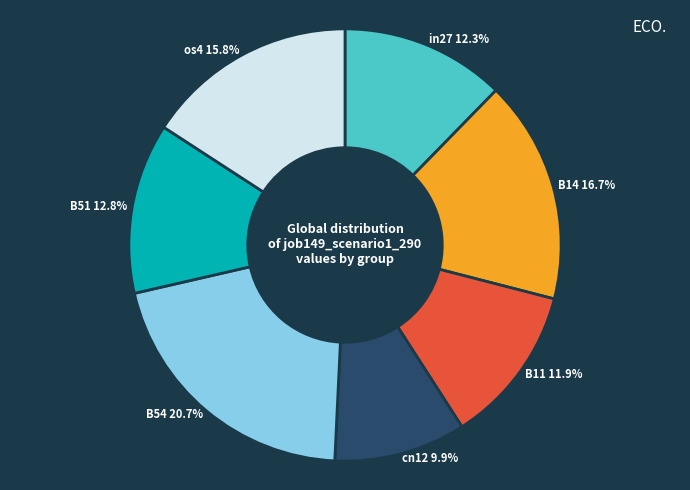

How much of the chart is everything except in27 12.3%?

87.7%